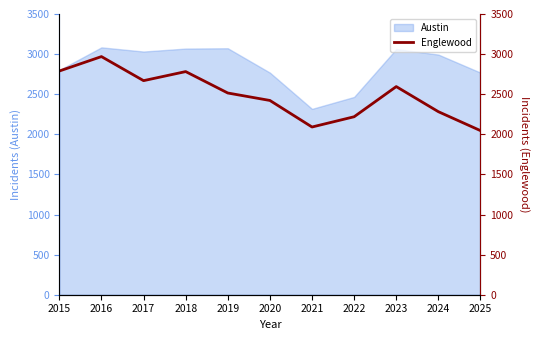

What is the lowest value of the Austin series?

2317